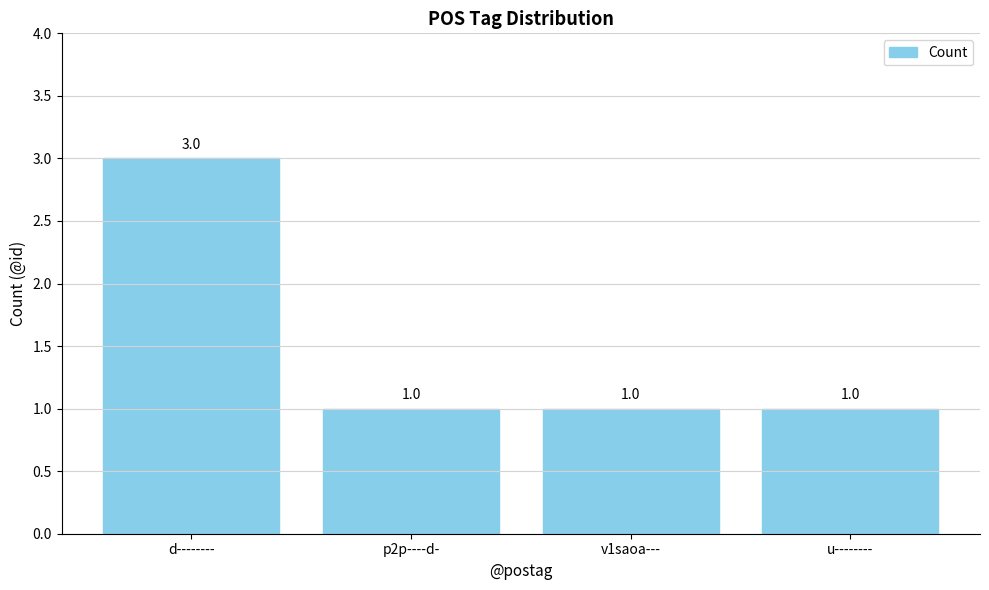

What is the ratio of the value at d-------- to the value at p2p----d-?

3.0